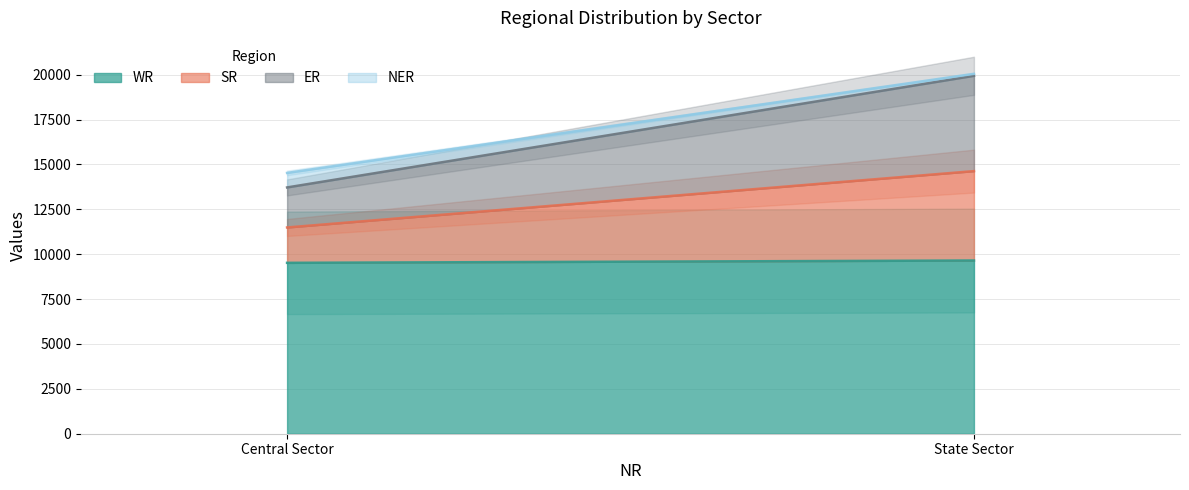

Rank the series at State Sector from lowest to highest value.

NER, SR, ER, WR